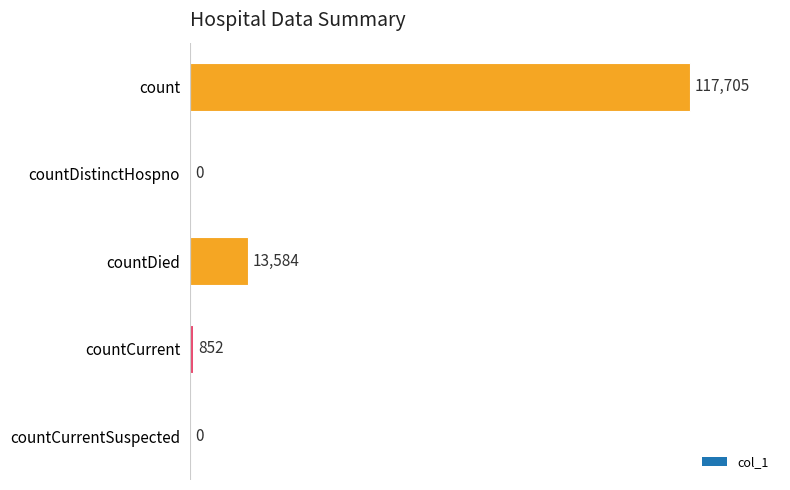

How many positive values are there?

3